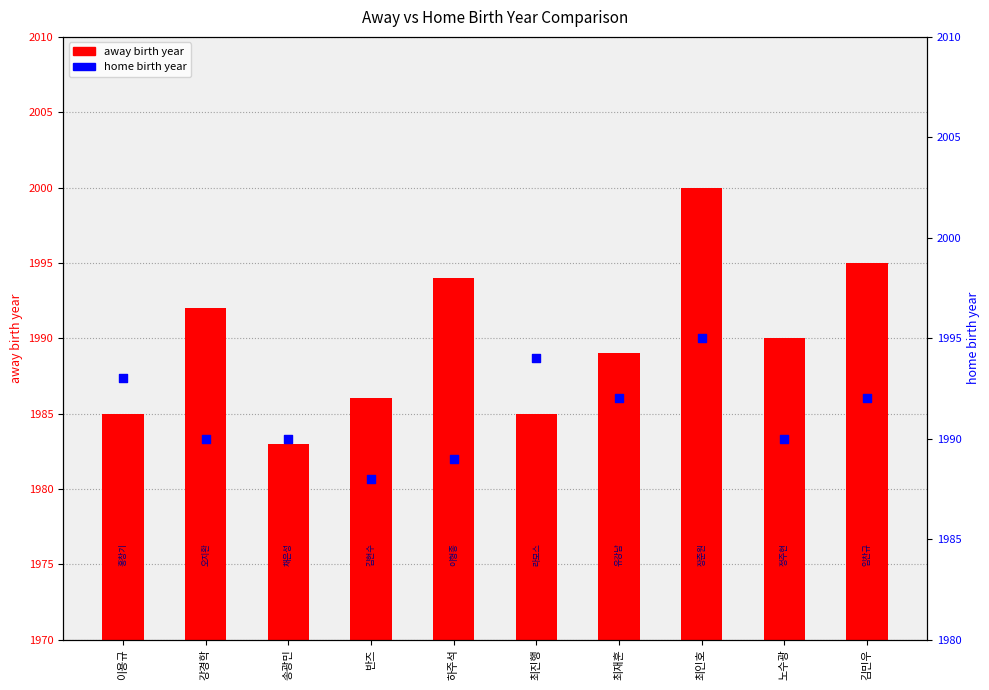

Which series reaches the minimum Y coordinate?

away birth year